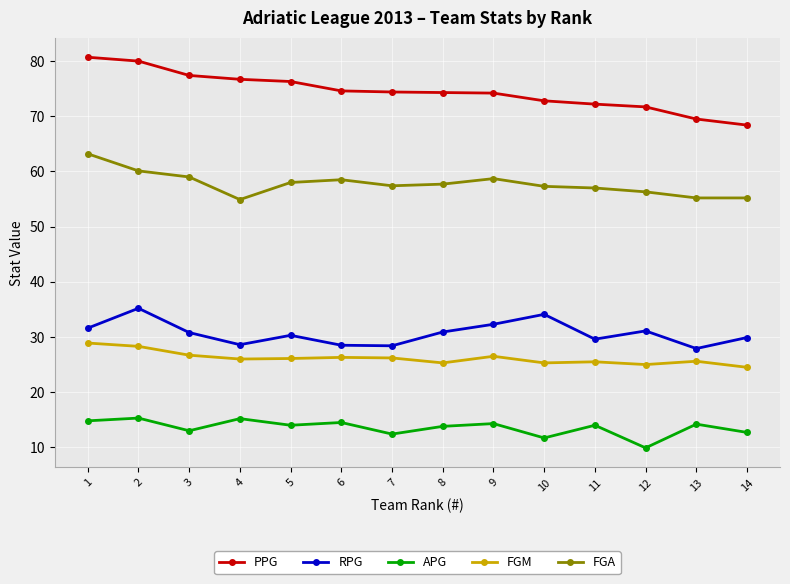

What is the total value across all series at 13?

192.4